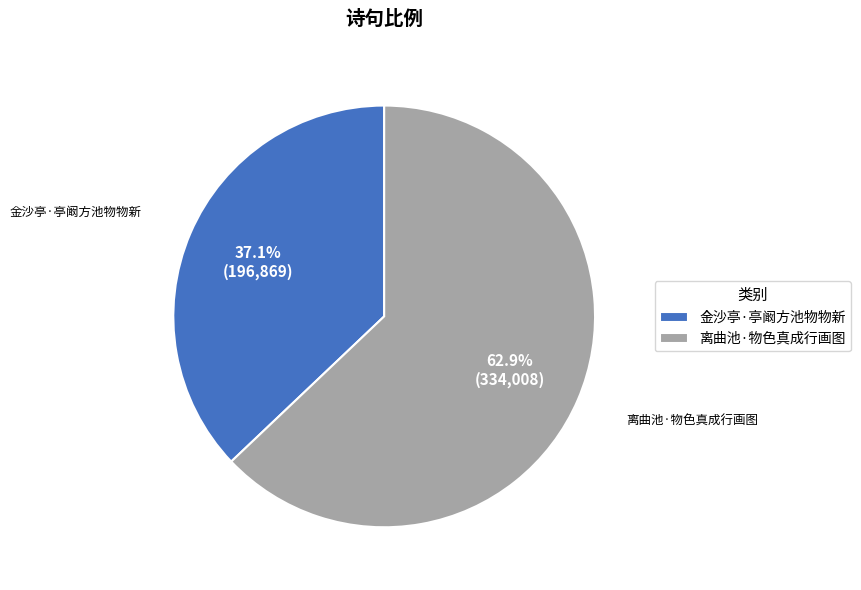

To the nearest percent, what is the average slice percentage?

50%